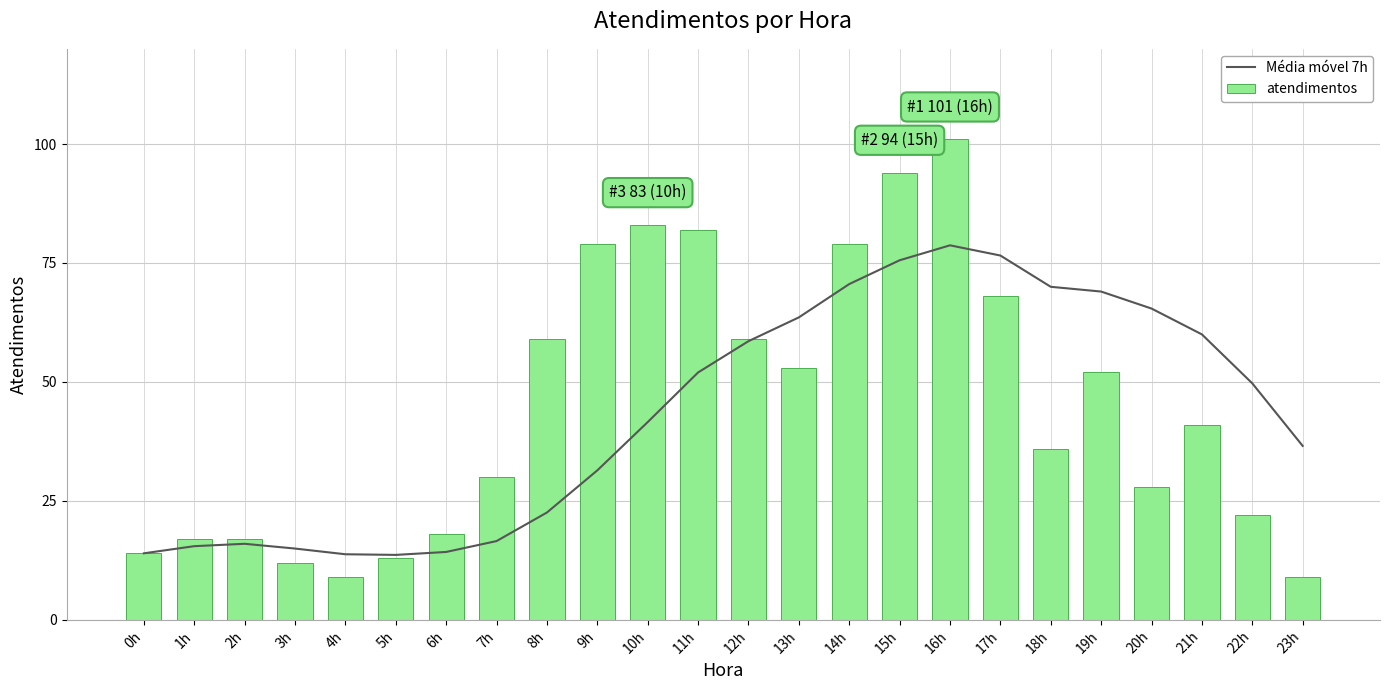

What is the difference between the atendimentos values at 9h and 12h?

20